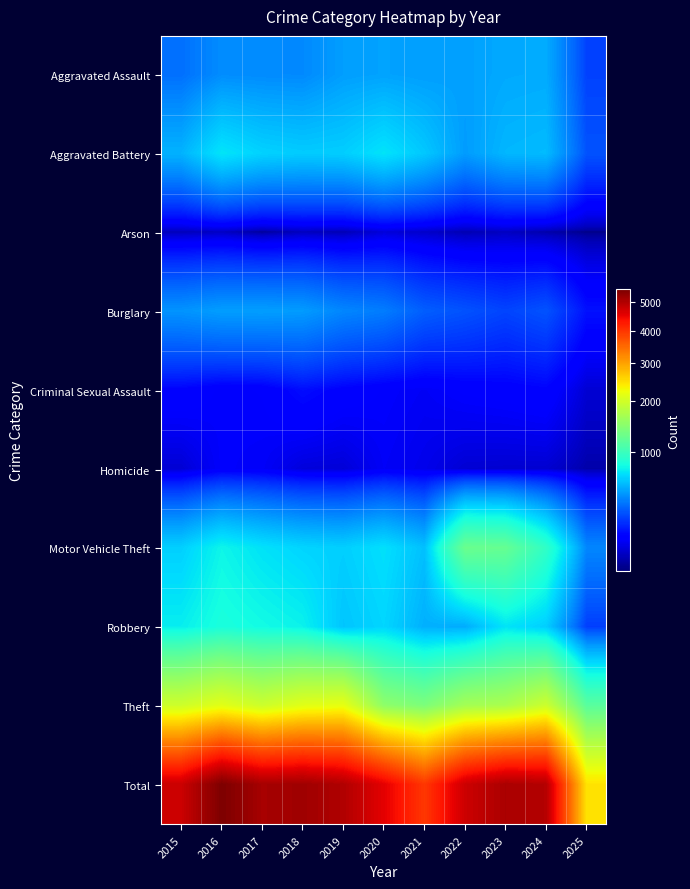

Reading right to left, extract all data points from this chart.

Aggravated Assault: 2025=218	2024=492	2023=486	2022=458	2021=452	2020=466	2019=452	2018=392	2017=396	2016=402	2015=323
Aggravated Battery: 2025=254	2024=543	2023=529	2022=446	2021=587	2020=686	2019=608	2018=600	2017=623	2016=691	2015=515
Arson: 2025=20	2024=28	2023=39	2022=31	2021=44	2020=55	2019=32	2018=37	2017=23	2016=40	2015=35
Burglary: 2025=129	2024=254	2023=223	2022=253	2021=280	2020=357	2019=383	2018=443	2017=453	2016=451	2015=421
Criminal Sexual Assault: 2025=50	2024=106	2023=98	2022=93	2021=80	2020=89	2019=102	2018=123	2017=91	2016=87	2015=105
Homicide: 2025=28	2024=48	2023=48	2022=50	2021=69	2020=81	2019=53	2018=56	2017=82	2016=87	2015=50
Motor Vehicle Theft: 2025=384	2024=931	2023=1243	2022=1272	2021=560	2020=673	2019=611	2018=631	2017=680	2016=756	2015=614
Robbery: 2025=210	2024=610	2023=687	2022=495	2021=506	2020=637	2019=577	2018=741	2017=780	2016=819	2015=726
Theft: 2025=1165	2024=1965	2023=1711	2022=1665	2021=1392	2020=1512	2019=2190	2018=2140	2017=1968	2016=2148	2015=1981
Total: 2025=2458	2024=4977	2023=5064	2022=4763	2021=3970	2020=4556	2019=5008	2018=5163	2017=5096	2016=5481	2015=4770